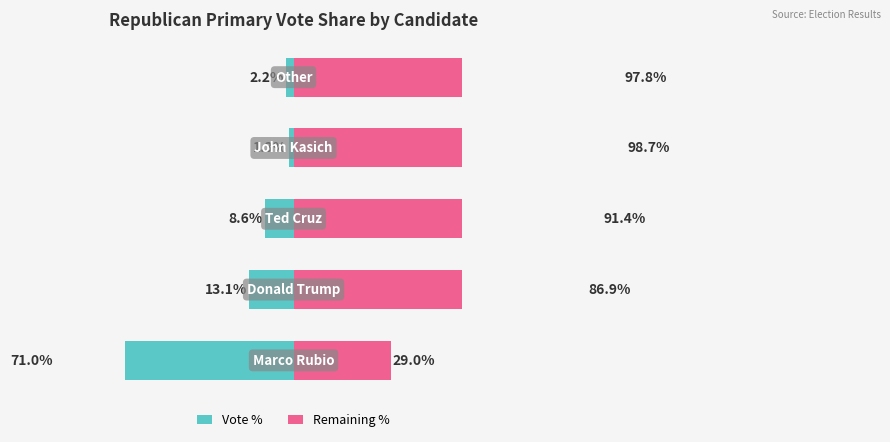

What is the difference between the Vote % values at 1 and 4?

10.9